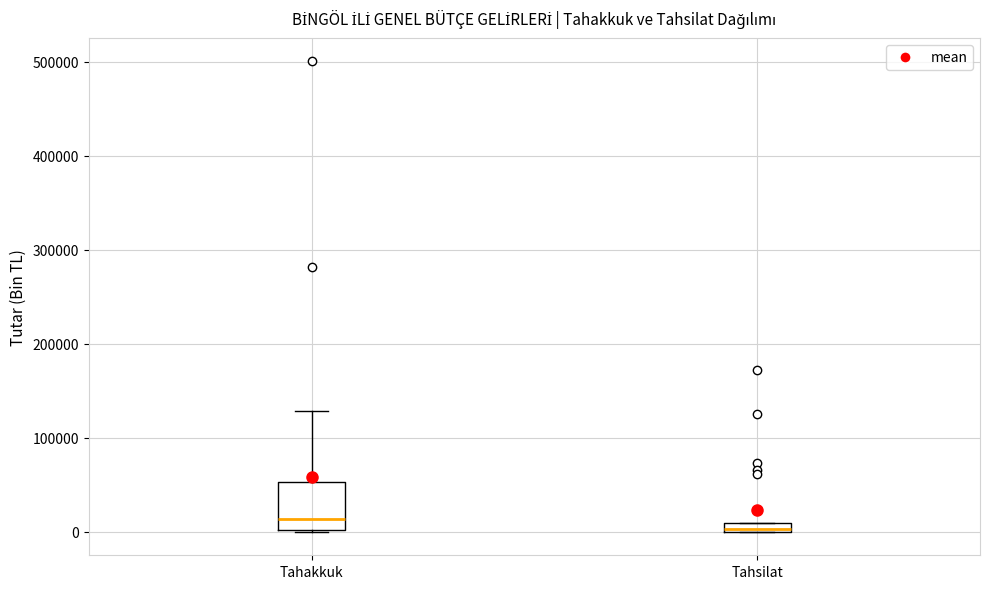

Which box's median line is the lowest?

Tahsilat